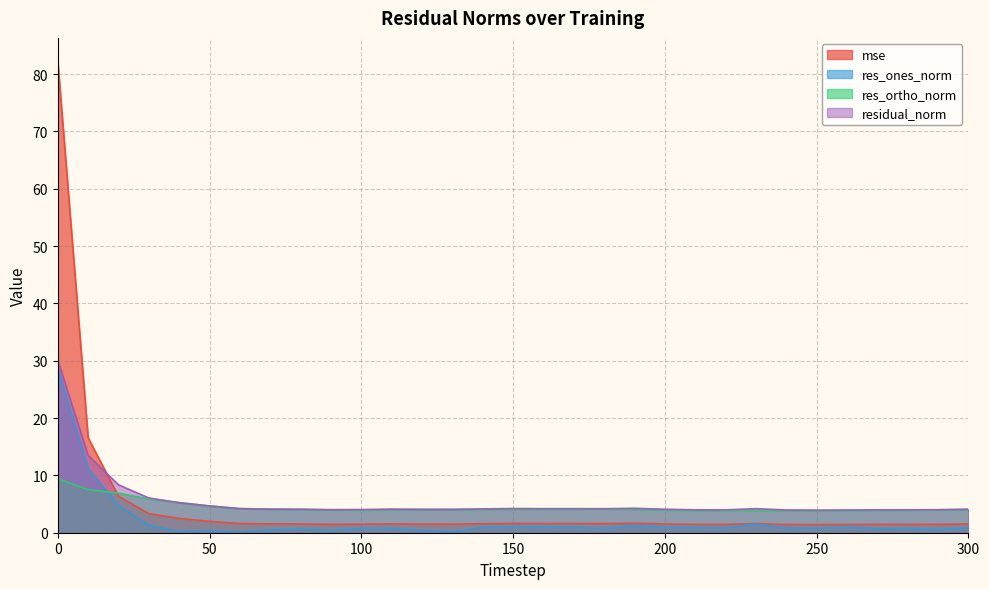

Reading right to left, list all the values displayed in this chart.

mse: 1.5	1.5	1.5	1.5	1.4	1.4	1.4	1.6	1.4	1.5	1.5	1.7	1.6	1.6	1.6	1.6	1.6	1.5	1.5	1.5	1.5	1.5	1.5	1.5	1.6	2.0	2.5	3.3	6.3	16.6	82.2
res_ones_norm: 0.9	0.5	0.8	0.7	1.0	0.8	0.8	1.5	0.8	0.9	0.9	1.3	0.8	0.9	1.0	1.1	0.9	0.2	0.4	0.8	0.8	0.4	0.6	0.5	0.1	0.4	0.2	1.3	4.7	11.2	28.6
res_ortho_norm: 4.0	4.0	3.9	3.9	3.8	3.9	3.9	3.9	3.9	3.9	4.0	4.1	4.1	4.1	4.1	4.1	4.0	4.1	4.1	4.0	4.0	4.0	4.1	4.1	4.2	4.7	5.2	5.9	6.9	7.5	9.4
residual_norm: 4.1	4.0	4.0	4.0	4.0	3.9	4.0	4.2	4.0	4.0	4.1	4.3	4.2	4.2	4.2	4.2	4.2	4.1	4.1	4.1	4.0	4.0	4.1	4.1	4.2	4.7	5.2	6.1	8.4	13.5	30.1